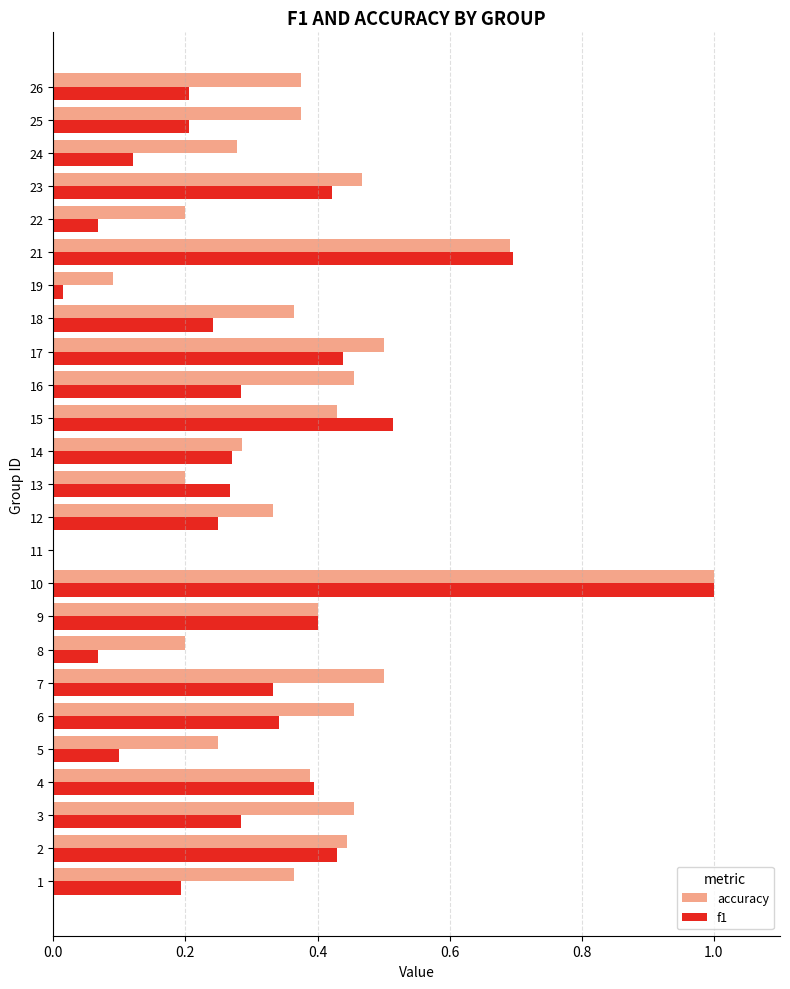

True or false: f1 has a value of 0.1 at 5.

True